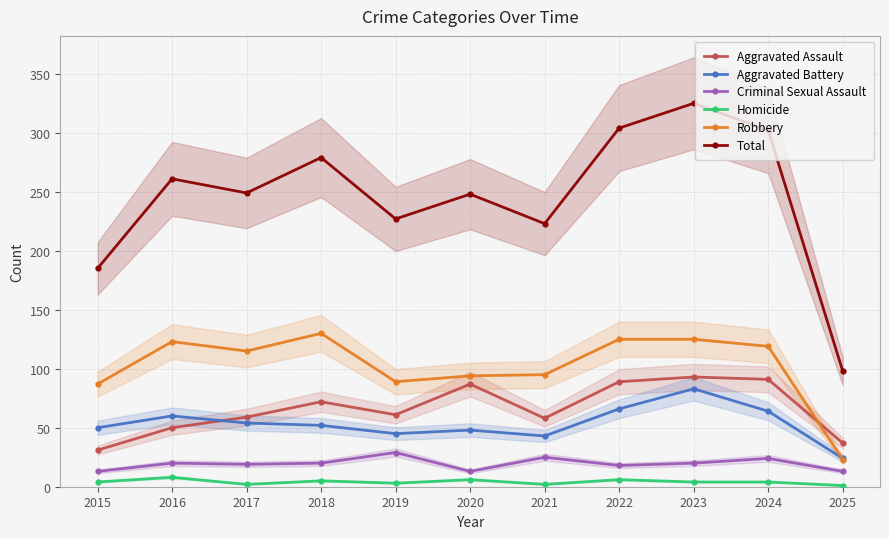

What is the value of the Total point at the 1st from the left?

185